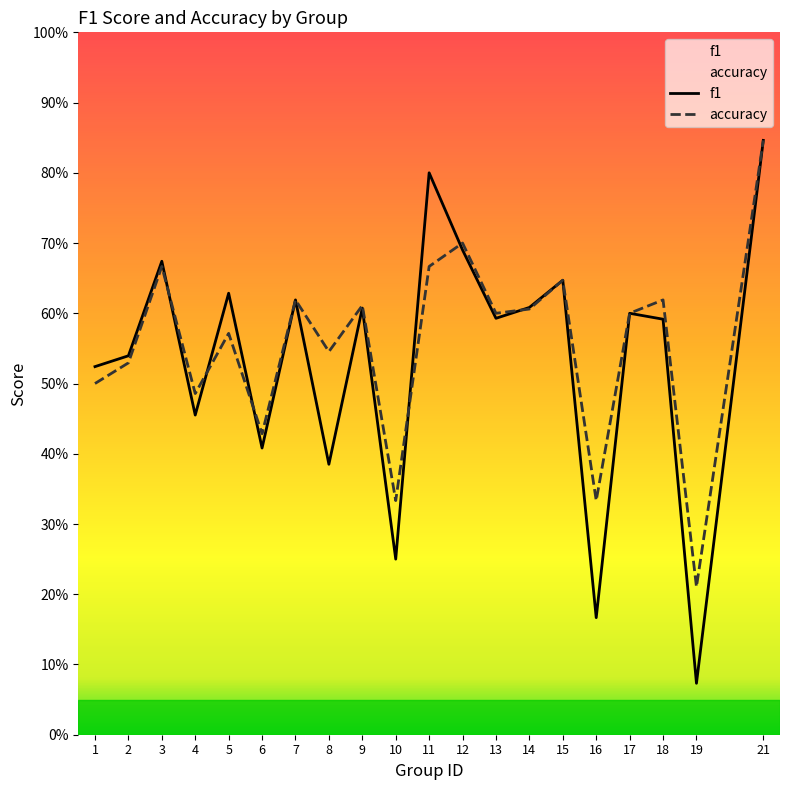

True or false: f1 and accuracy intersect in this chart.

True